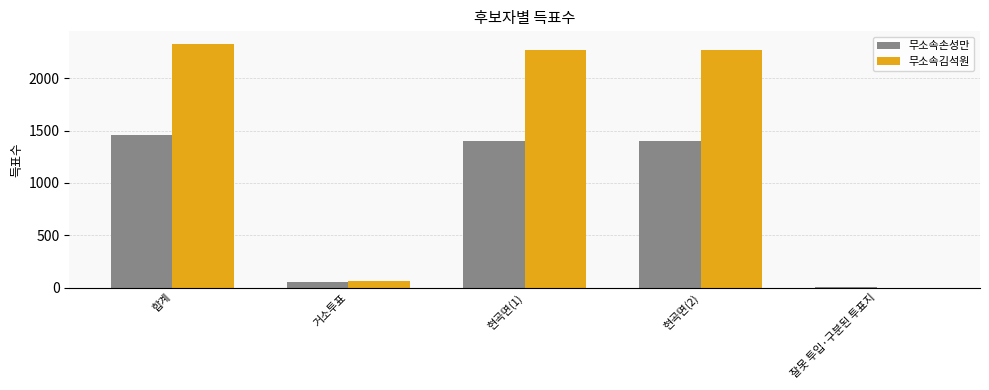

Reading left to right, list all the values displayed in this chart.

무소속손성만: 합계=1460	거소투표=55	현곡면(1)=1403	현곡면(2)=1403	잘못 투입·구분된 투표지=2
무소속김석원: 합계=2332	거소투표=66	현곡면(1)=2266	현곡면(2)=2266	잘못 투입·구분된 투표지=0